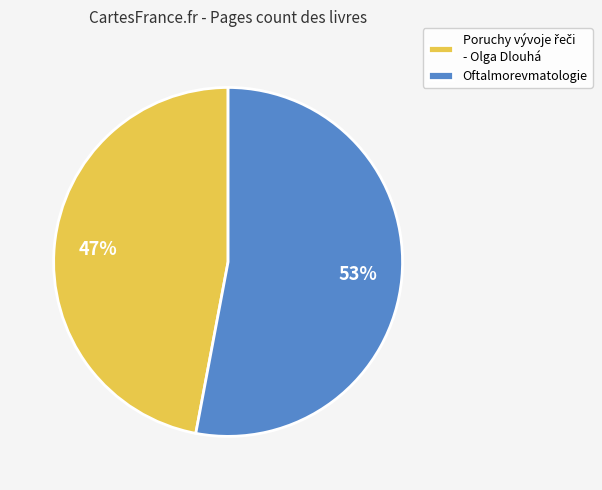

Does any single category account for the majority?

Yes